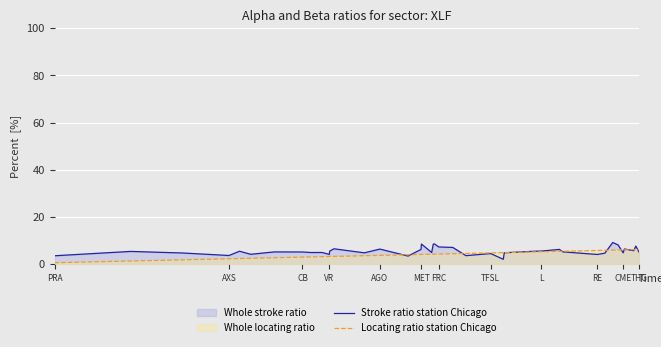

What is the difference between the maximum and second lowest values in the Locating ratio station Chicago series?

4.9